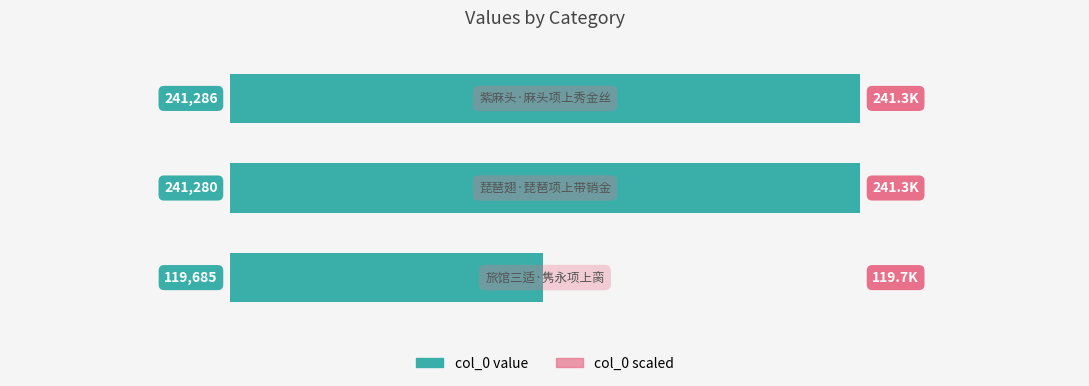

What is the minimum value shown in the chart?

119685